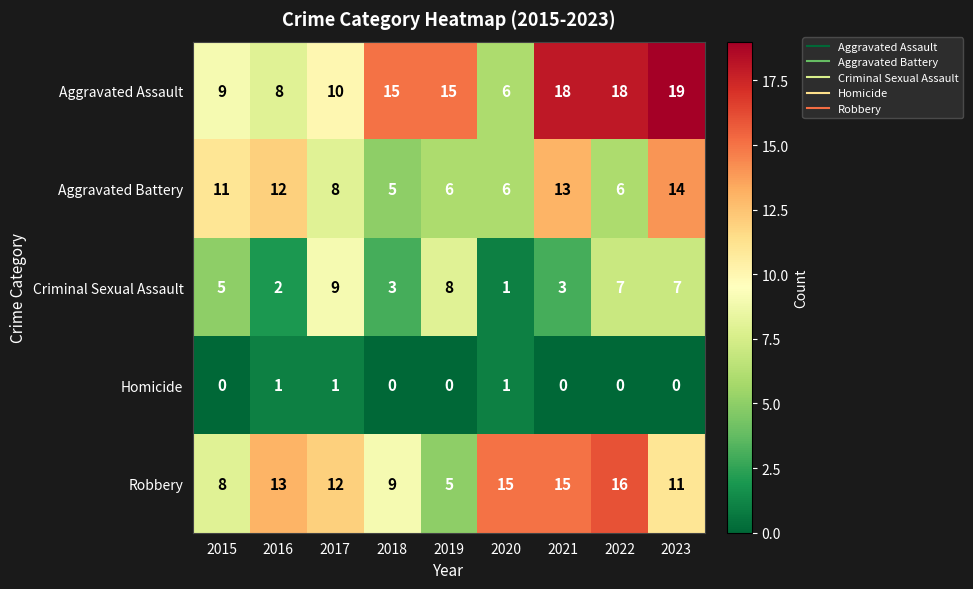

What is the difference between the maximum and minimum values in the Criminal Sexual Assault series?

8